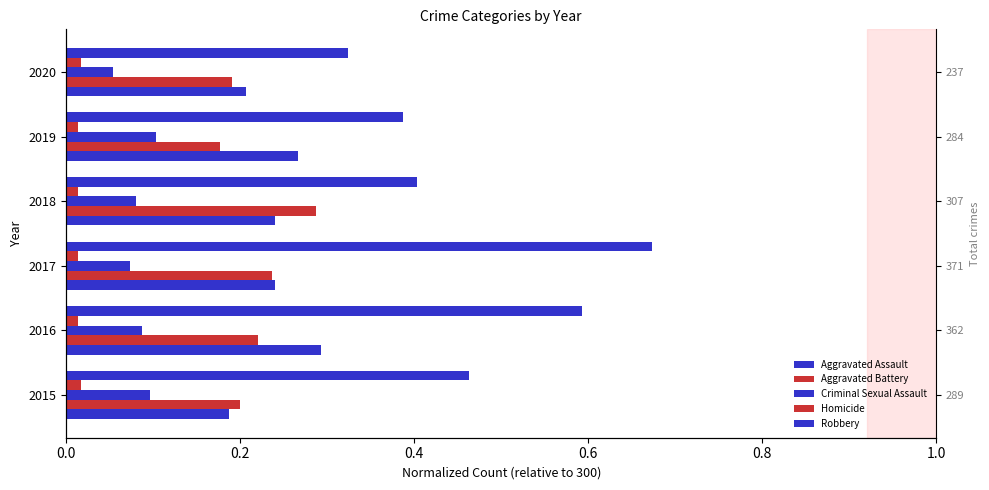

How many bars are there in each group?

5